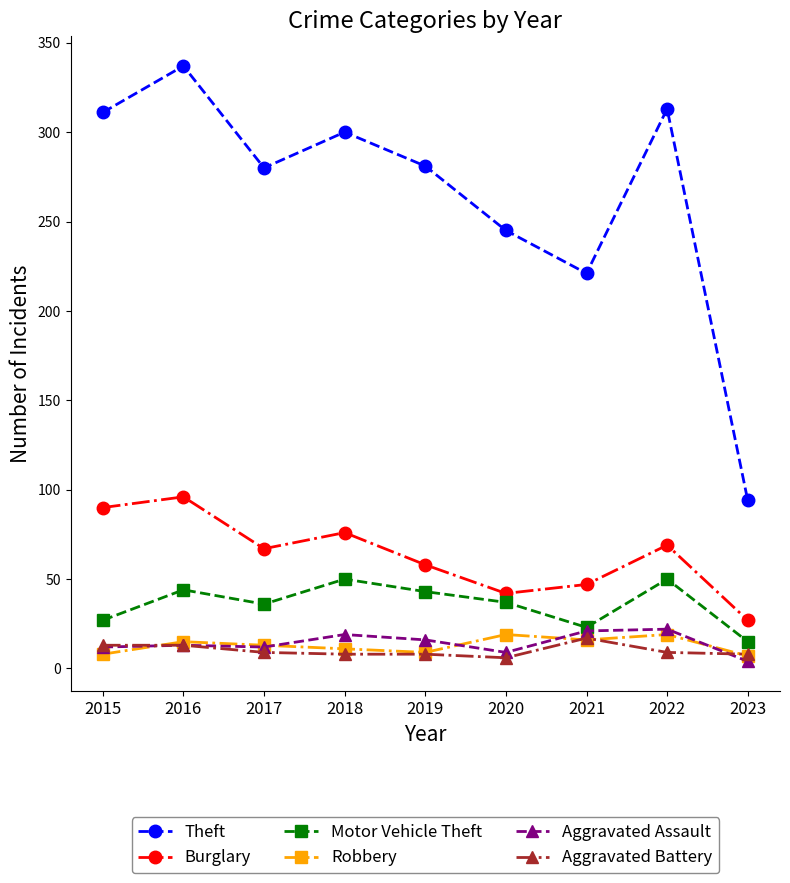

Which category has the lowest value in the Aggravated Assault series?

2023